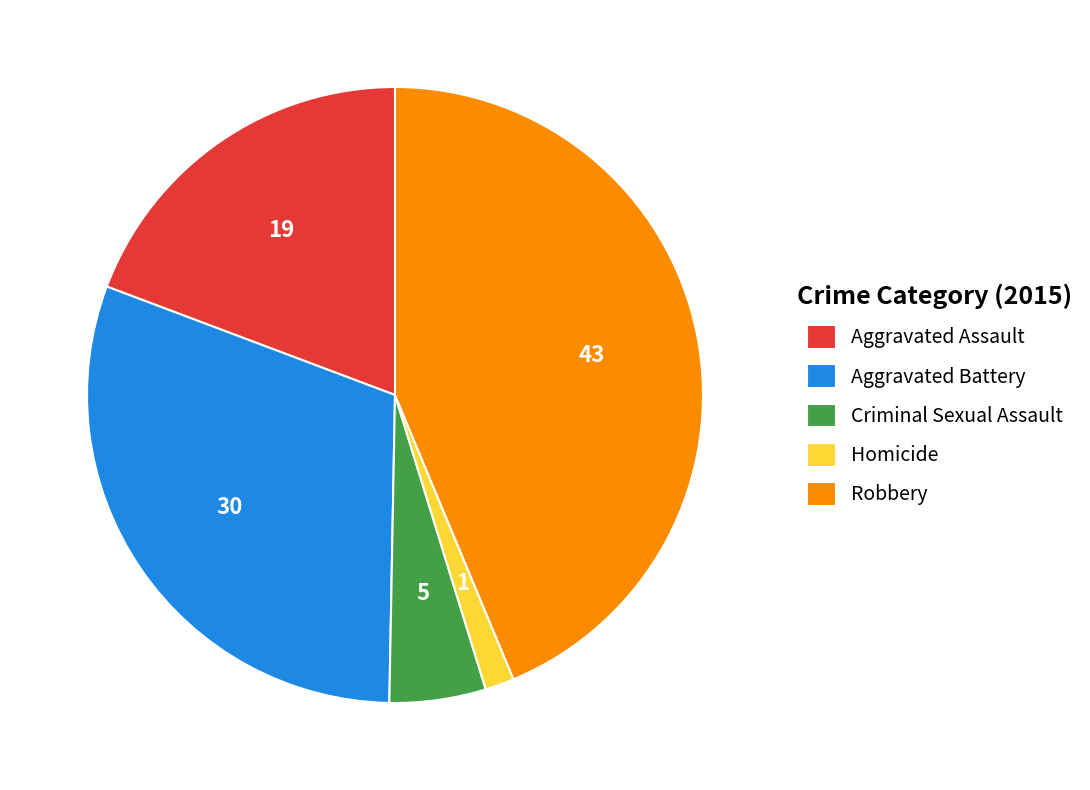

Which has a higher value, Aggravated Battery or Aggravated Assault?

Aggravated Battery